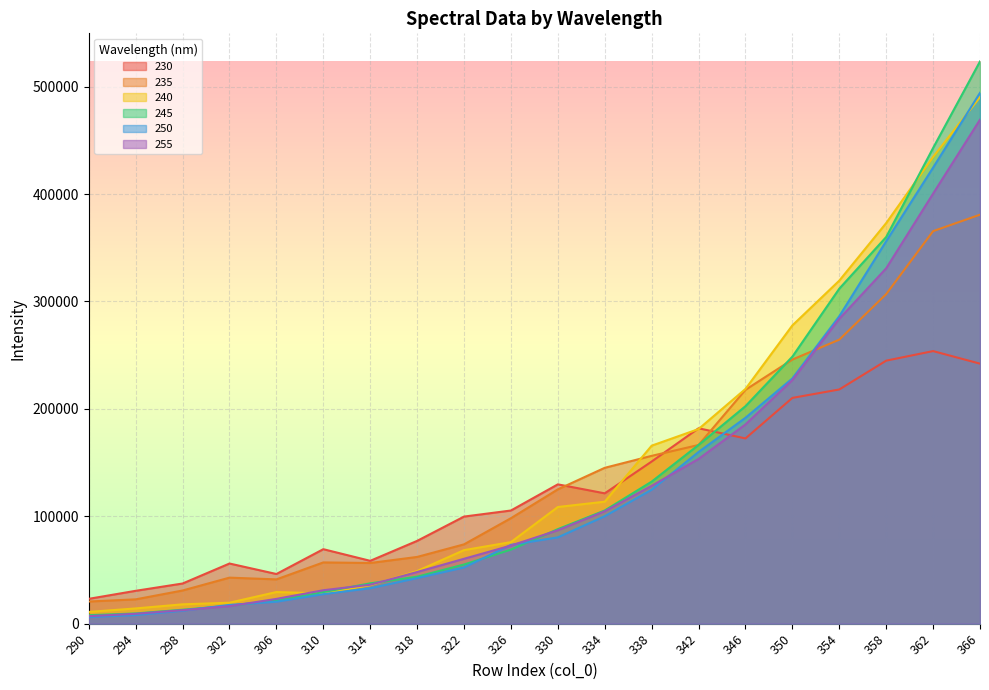

Reading left to right, what are all the values shown in this chart?

230: 290=23137.1	294=30603.9	298=37402.2	302=56014.8	306=46252.2	310=69364.2	314=58523.3	318=77091.0	322=99726.8	326=105377.7	330=129729.0	334=121360.9	338=150979.3	342=181954.0	346=172496.1	350=210226.5	354=218085.5	358=244917.5	362=253821.0	366=242122.5
235: 290=20627.4	294=22654.4	298=30898.6	302=42872.5	306=41247.7	310=57037.5	314=56499.6	318=62146.4	322=73864.1	326=98224.2	330=125069.8	334=145139.1	338=156276.8	342=166395.8	346=217764.1	350=245940.3	354=264477.7	358=306880.1	362=365508.4	366=380838.0
240: 290=10954.6	294=14199.4	298=18023.9	302=19533.1	306=29450.3	310=28230.1	314=35823.1	318=48993.3	322=68494.5	326=75954.7	330=108645.7	334=113590.6	338=165745.9	342=181228.3	346=218572.9	350=277756.5	354=319442.8	358=373028.4	362=434649.2	366=490356.0
245: 290=7869.8	294=9524.7	298=12997.4	302=16682.8	306=21510.5	310=29424.6	314=37574.1	318=43749.4	322=55097.3	326=68983.2	330=88022.2	334=105416.6	338=132268.8	342=166429.3	346=202516.8	350=248657.0	354=311929.5	358=360037.4	362=442933.5	366=523524.6
250: 290=6117.5	294=8057.3	298=12065.7	302=17466.7	306=20455.9	310=27510.5	314=33000.3	318=42469.9	322=52355.1	326=73385.3	330=80365.3	334=100067.7	338=124755.2	342=159890.9	346=191724.4	350=228360.5	354=286300.3	358=356147.2	362=424680.1	366=494291.3
255: 290=7001.5	294=9231.3	298=12585.3	302=16322.9	306=23076.9	310=31139.0	314=36257.8	318=48114.9	322=60438.7	326=72738.0	330=86984.5	334=104687.9	338=128388.1	342=153385.8	346=185531.5	350=226860.7	354=283888.8	358=330900.5	362=400448.9	366=469305.1